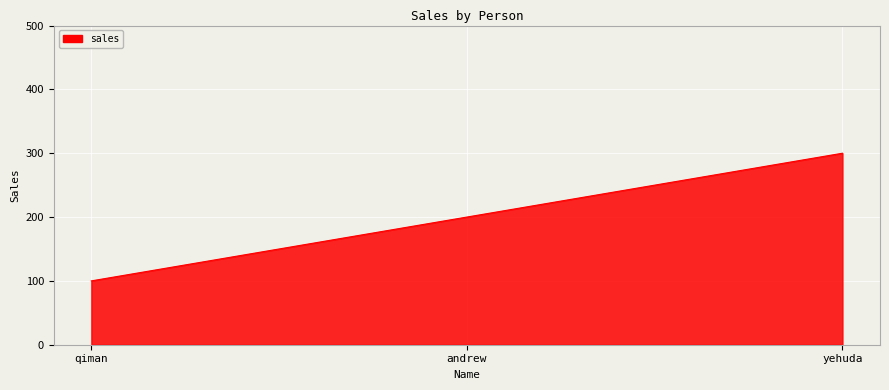

The value at andrew is 117. True or false?

False